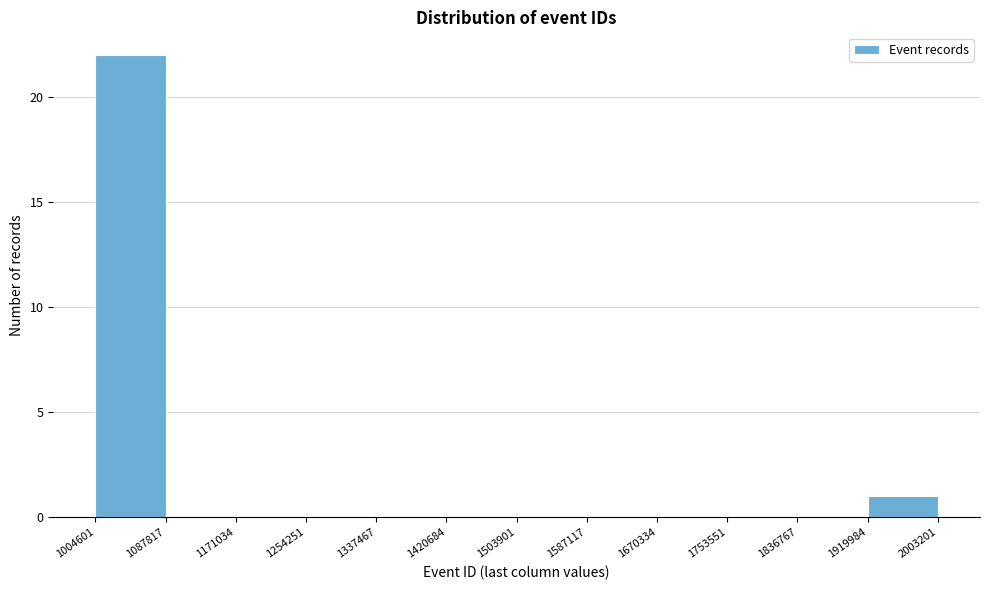

What is the height of the bar covering 1004601 to 1087817 on the x-axis? The values are not printed on the chart, so give them approximately, as read against the axis.

22